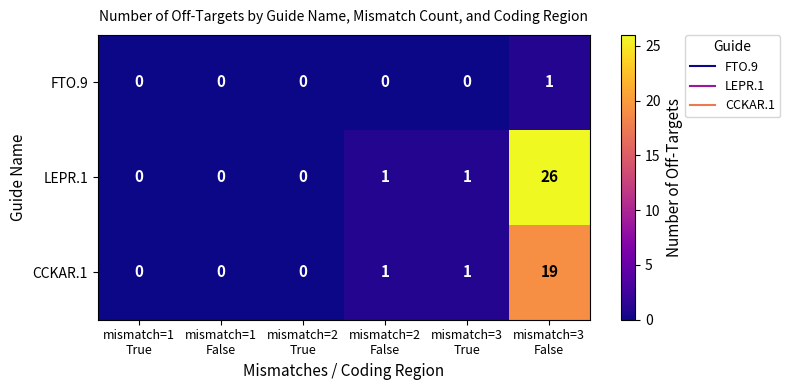

What is the maximum value shown in the chart?

26